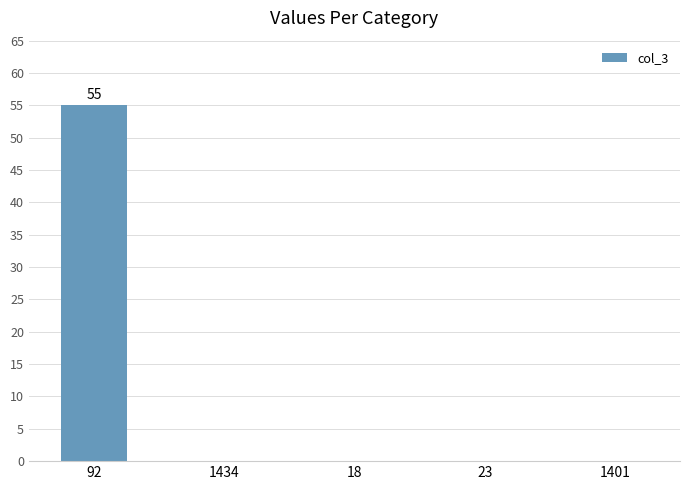

Read the value at 92.

55